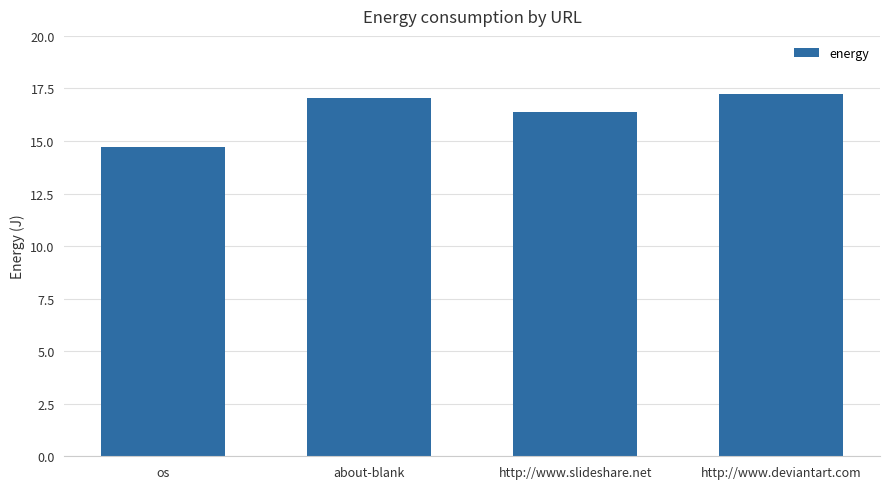

What is the label of the 4th bar from the right?

os